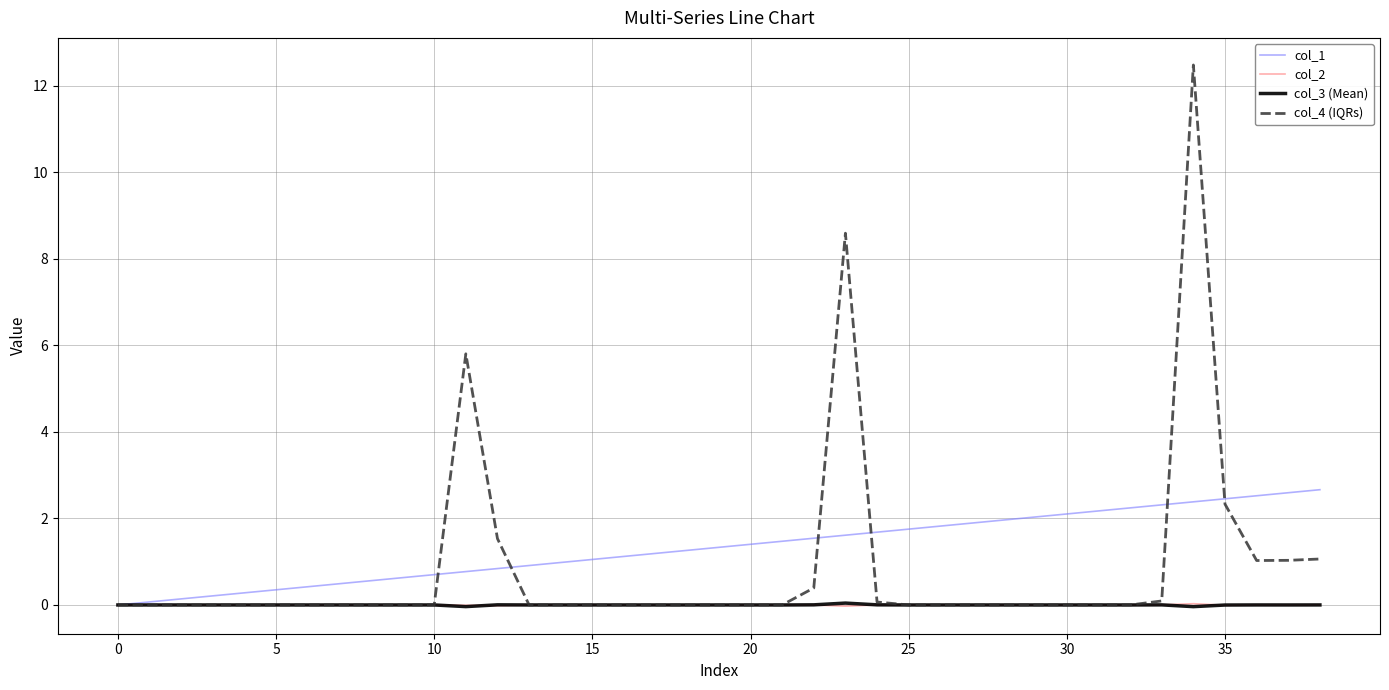

What are all the series names shown in the legend?

col_1, col_2, col_3 (Mean), col_4 (IQRs)